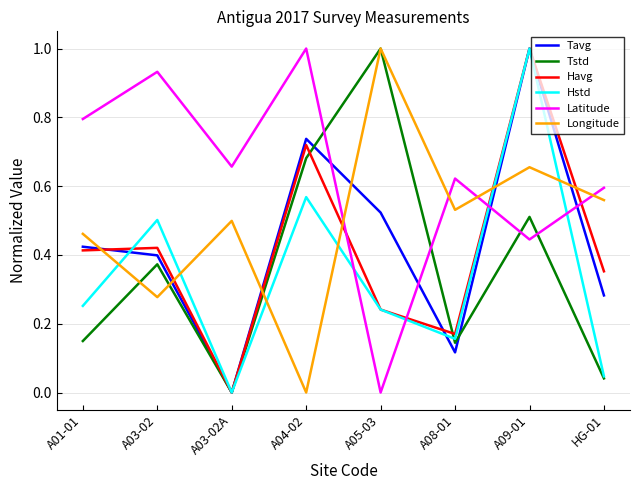

Which series changed the most between A05-03 and A08-01?

Tstd